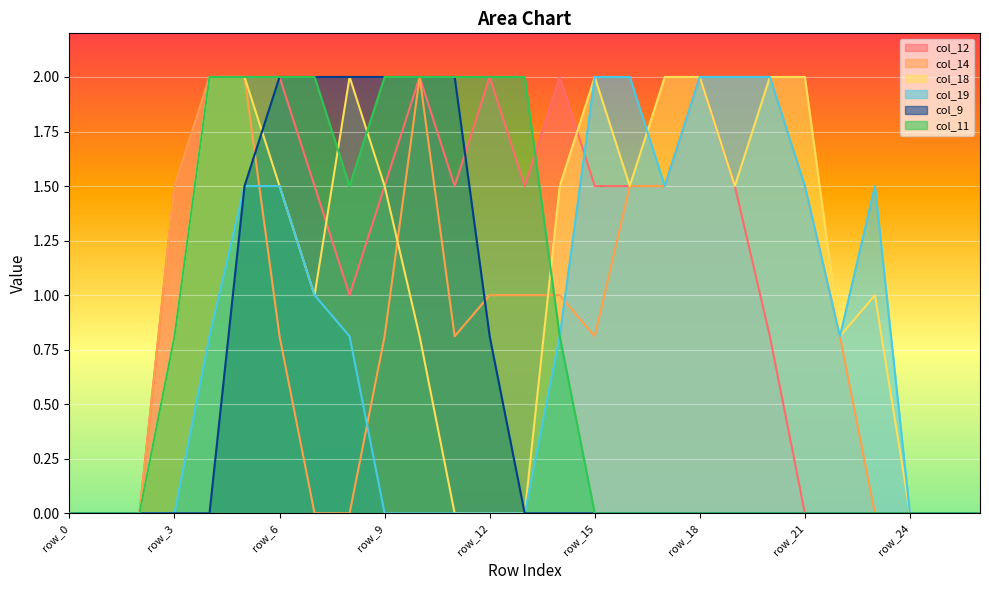

True or false: col_14 and col_12 intersect in this chart.

False